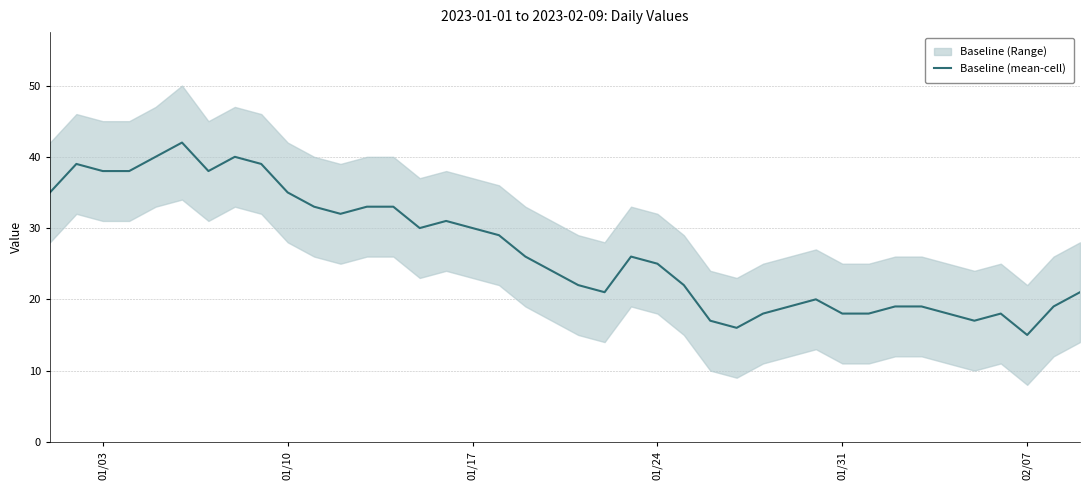

True or false: Baseline (mean-cell) has a value of 7 at 01/17.

False